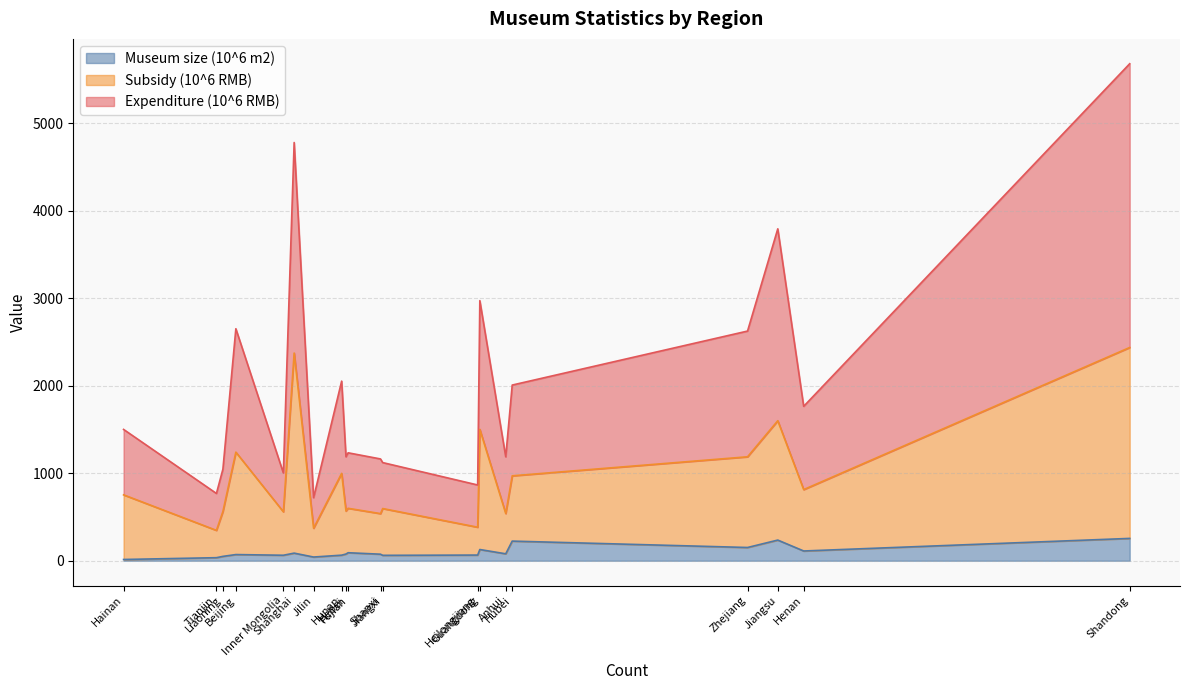

True or false: Expenditure (10^6 RMB) and Museum size (10^6 m2) intersect in this chart.

False